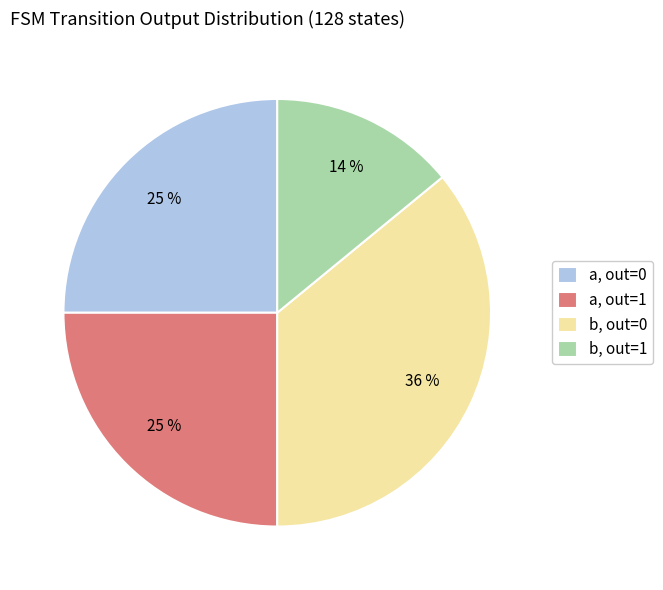

How many segments does this pie chart have?

4